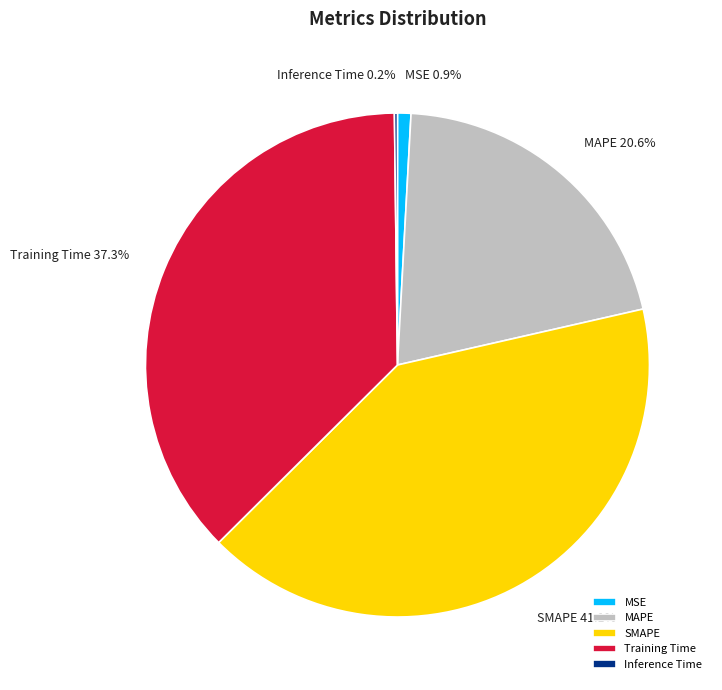

What is the largest slice in the pie chart?

SMAPE